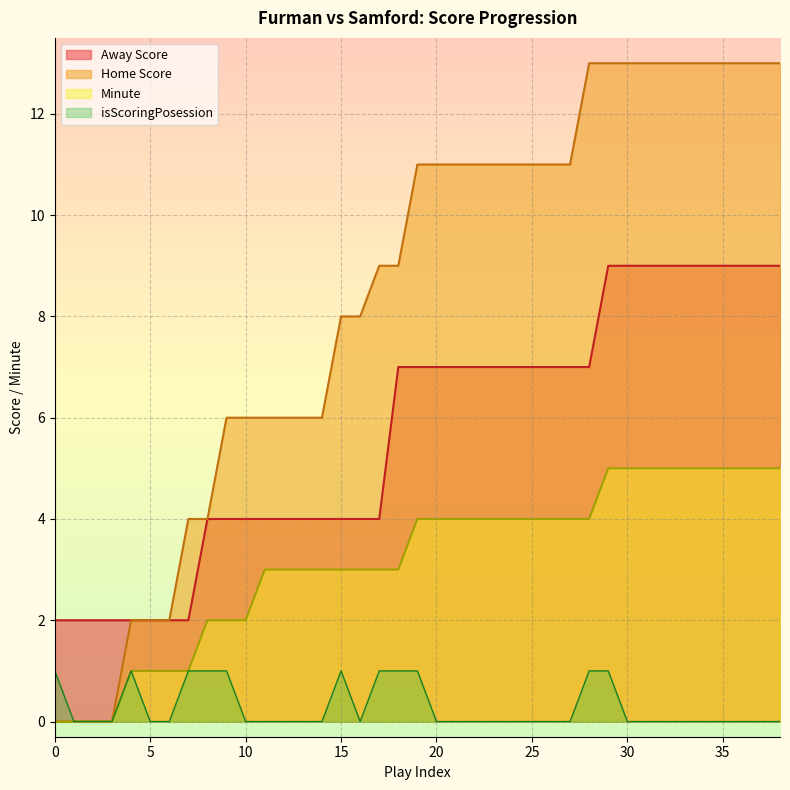

How many values in the isScoringPosession series exceed 0?

11